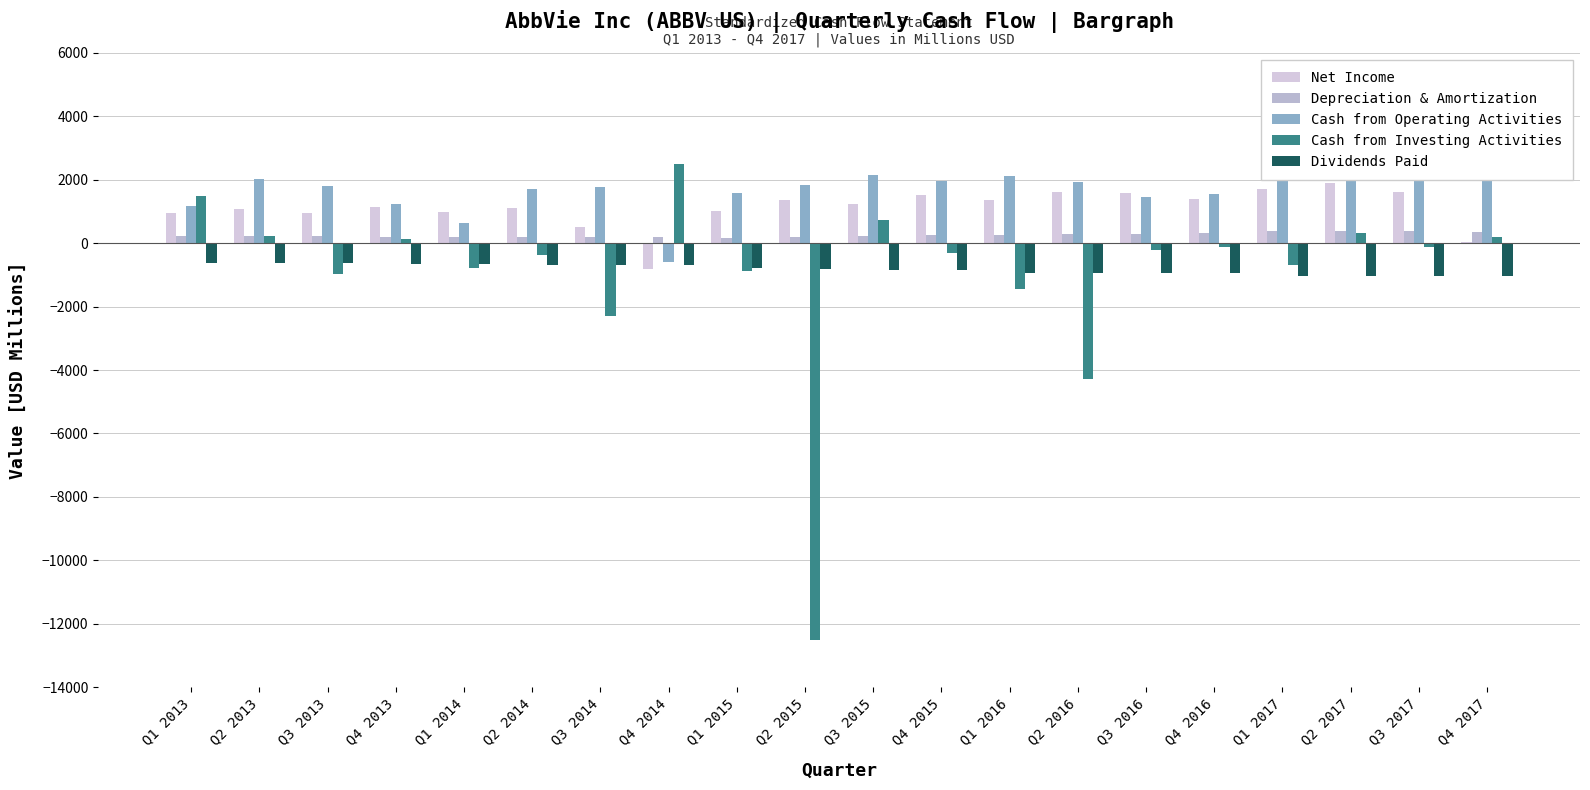

What position from the right is Q4 2013?

17